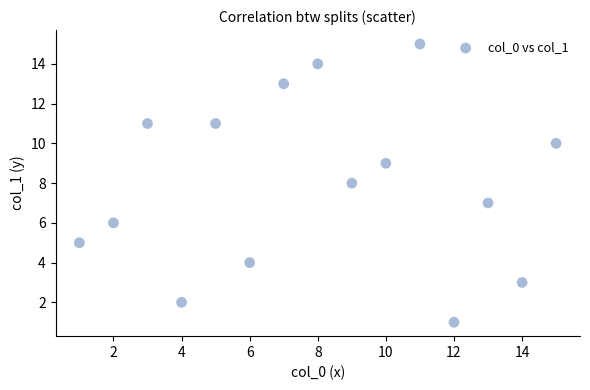

What is the range of Y values (max minus min)?

14